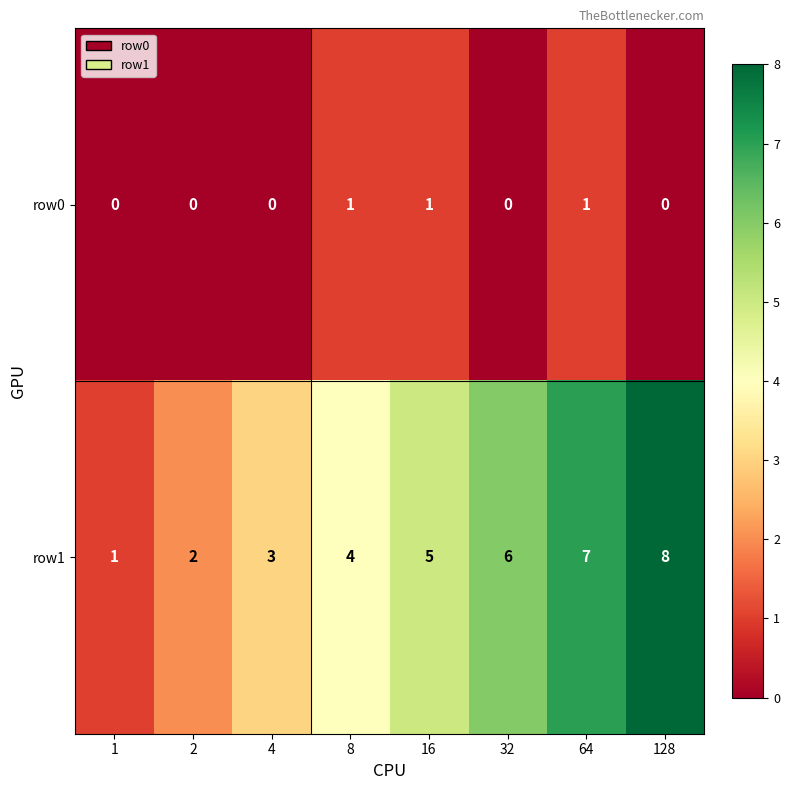

Which series has the largest total across all categories?

row1